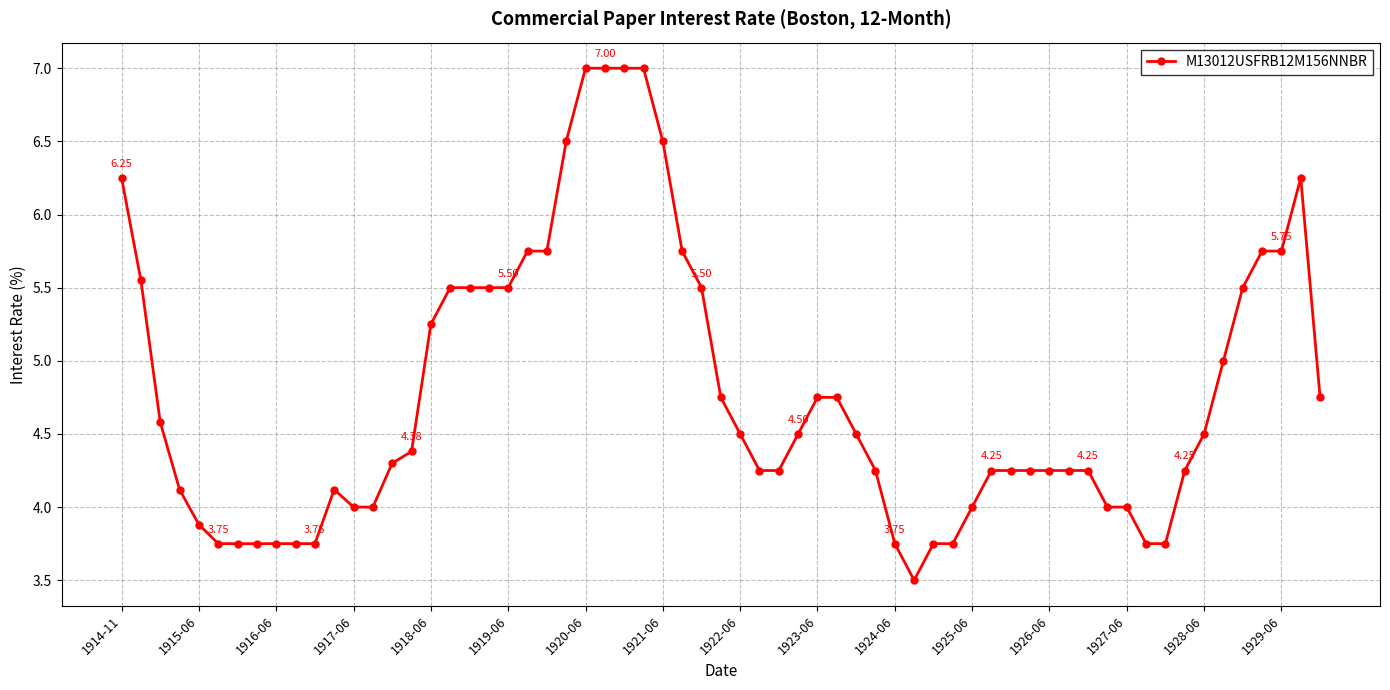

What is the greatest value displayed?

7.0